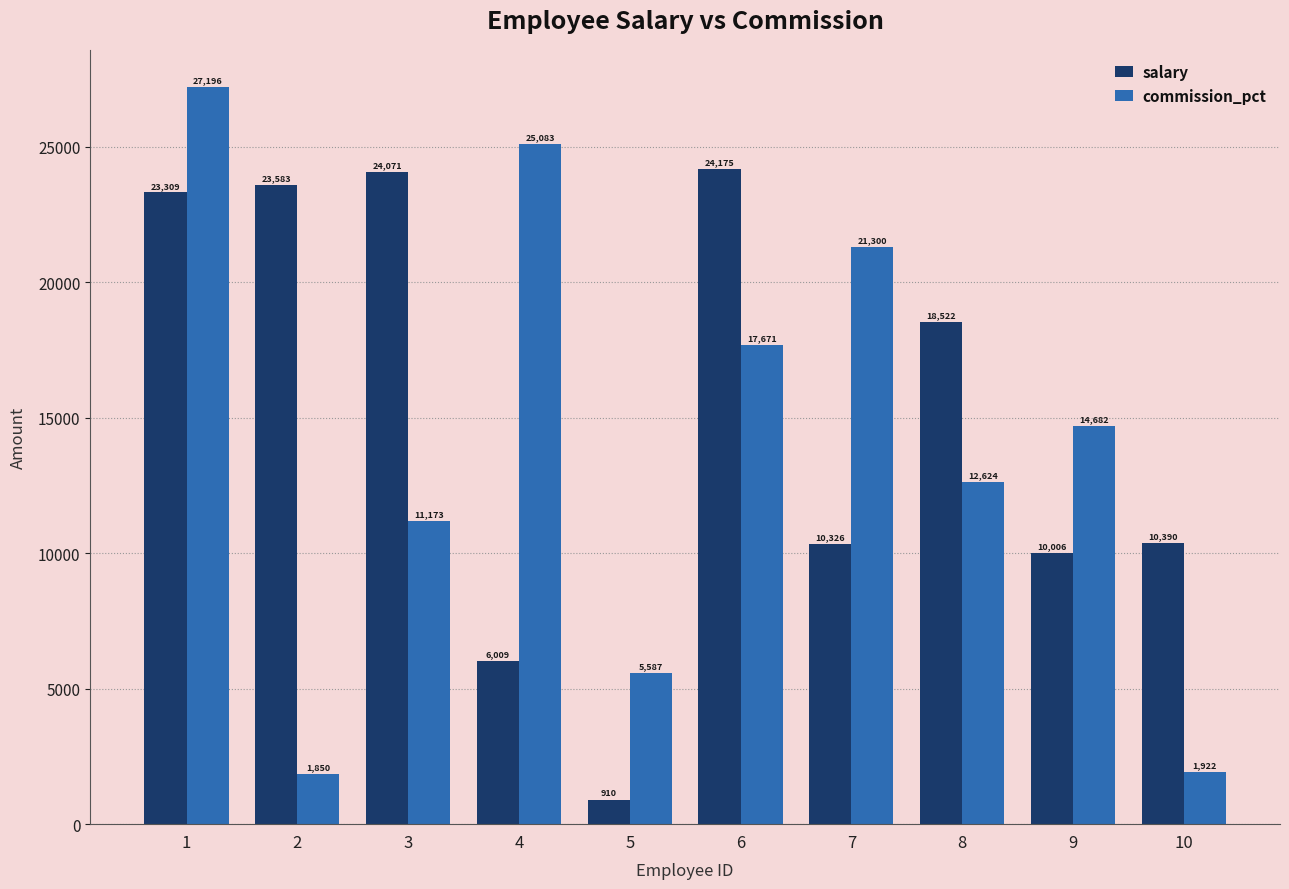

How many bars are there in each group?

2